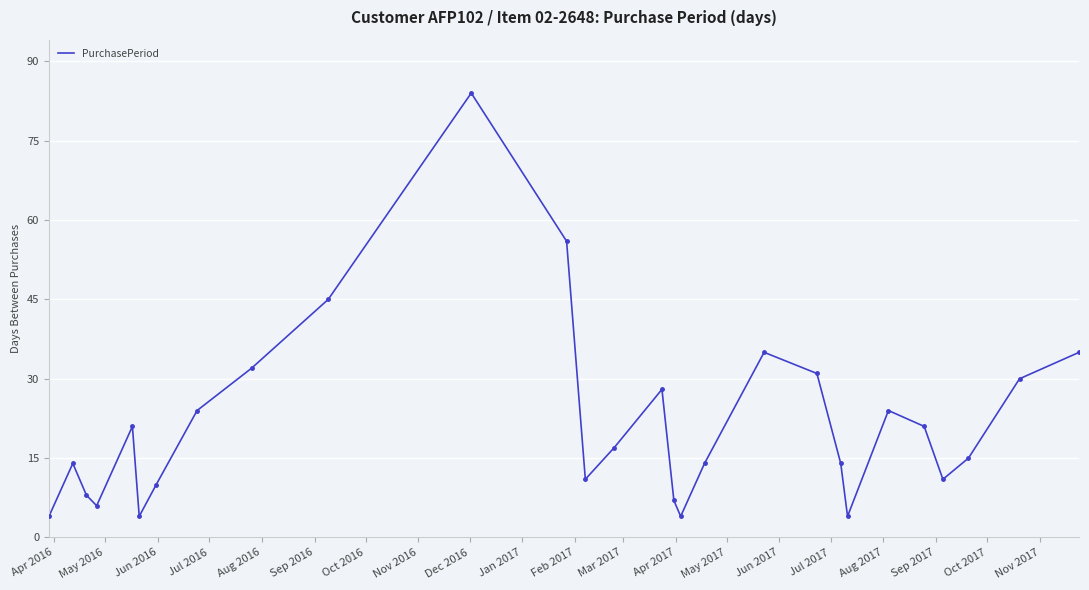

What is the difference between the maximum and minimum values?

80